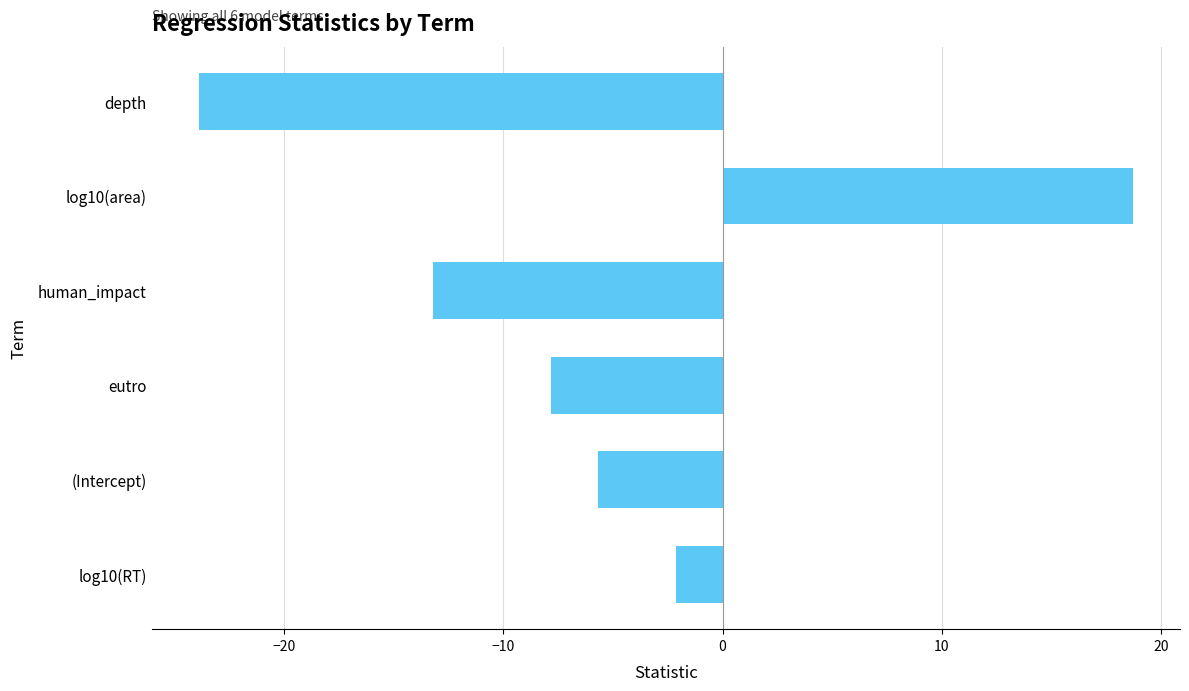

Rank the categories by value from lowest to highest.

depth, human_impact, eutro, (Intercept), log10(RT), log10(area)